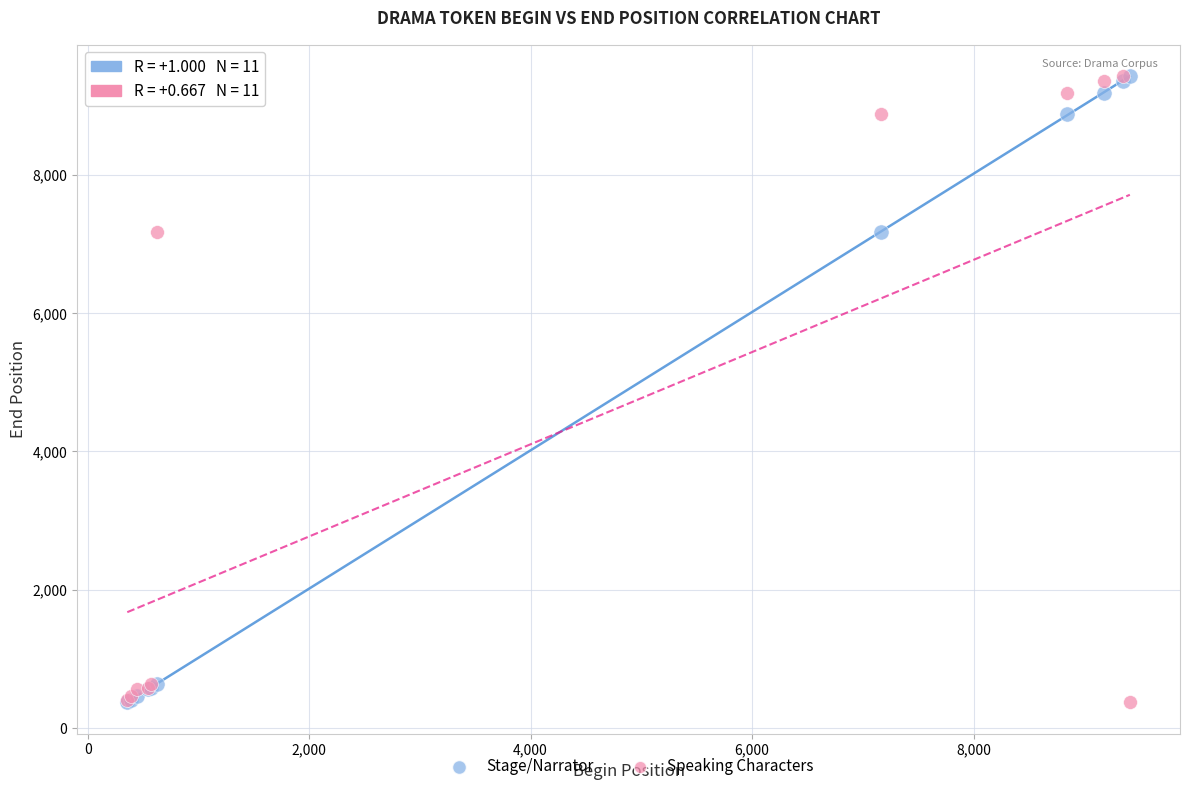

What are all the series names shown in the legend?

Stage/Narrator, Speaking Characters